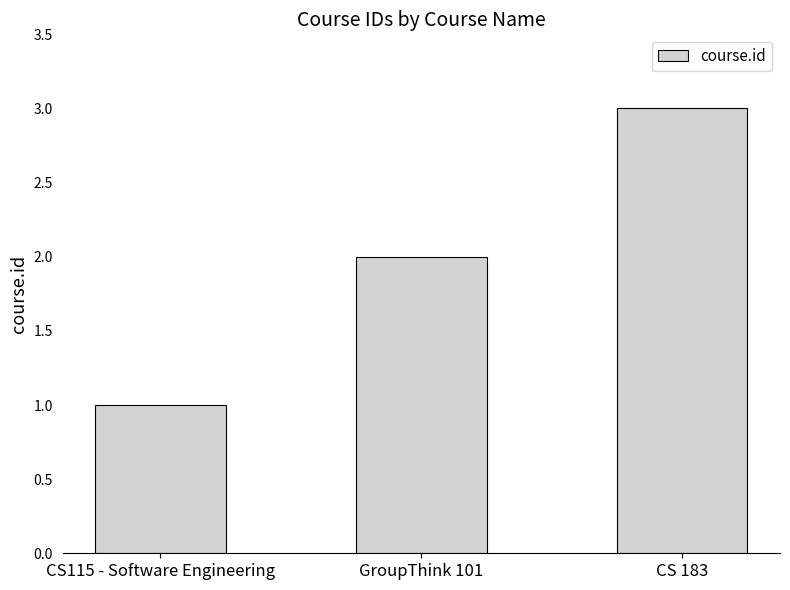

What is the difference between the values at CS 183 and CS115 - Software Engineering?

2